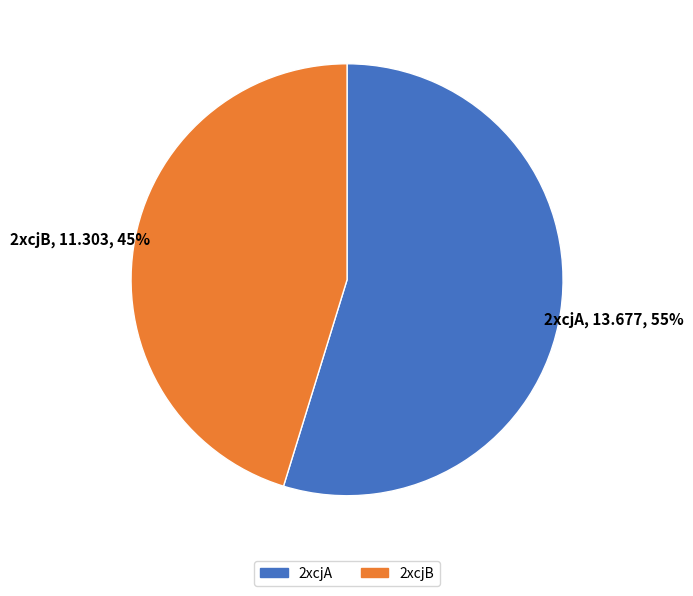

True or false: 2xcjA accounts for 55% of the total.

True